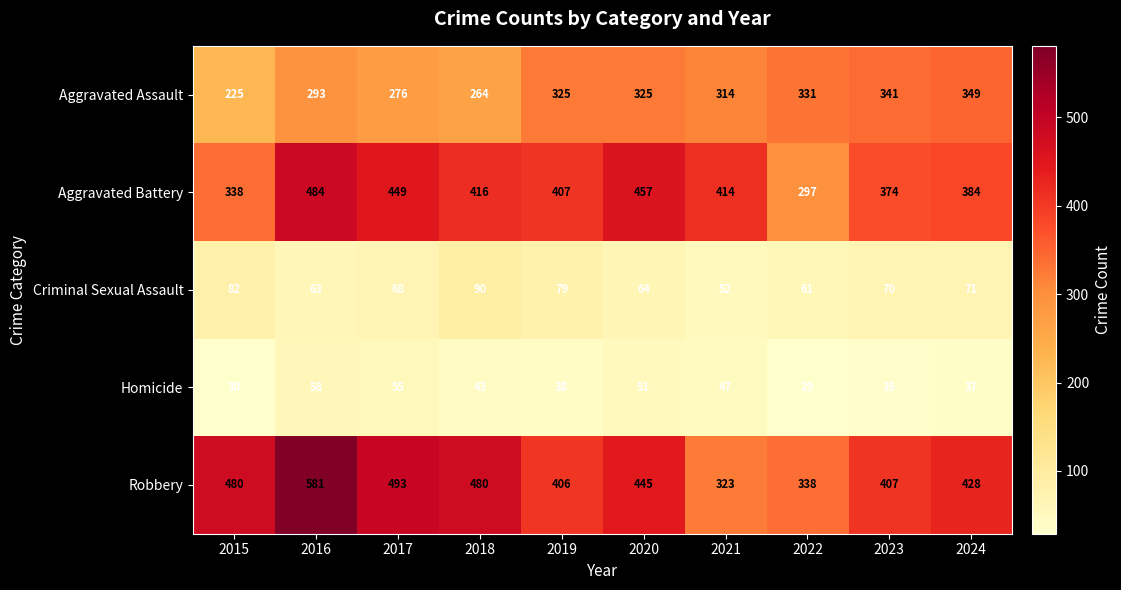

Which series has the widest spread of values?

Robbery